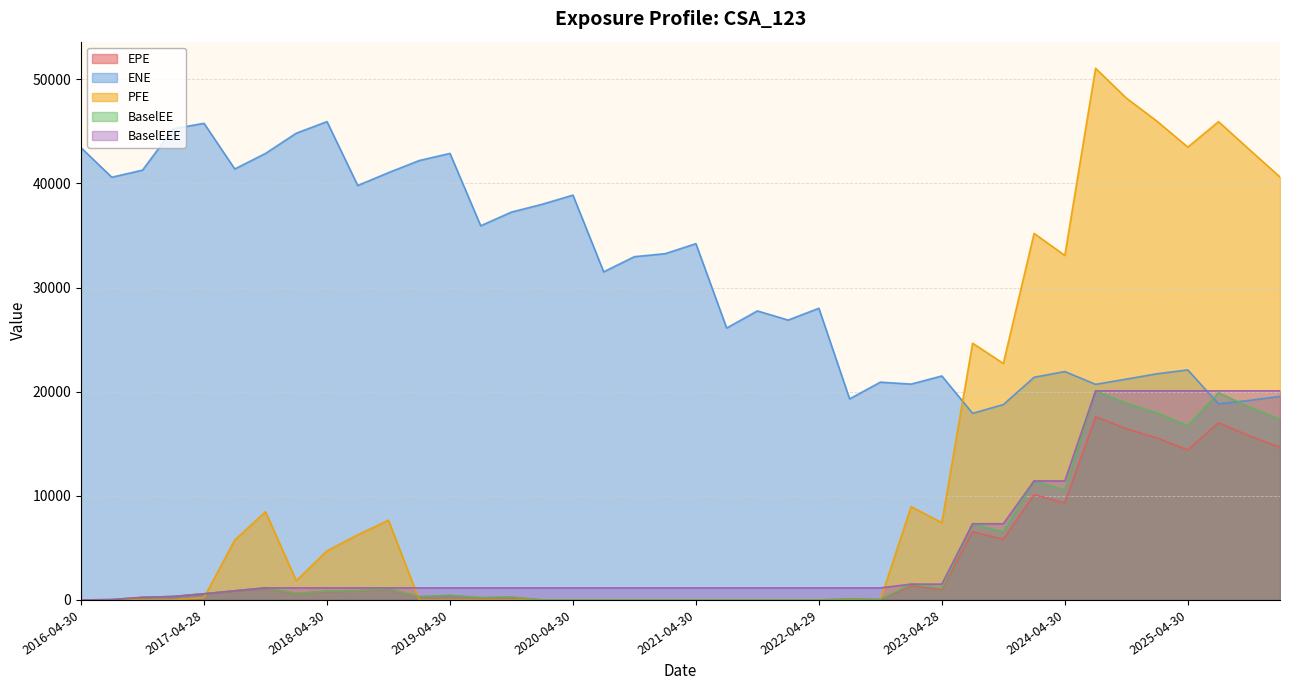

What is the greatest value displayed?

51068.5